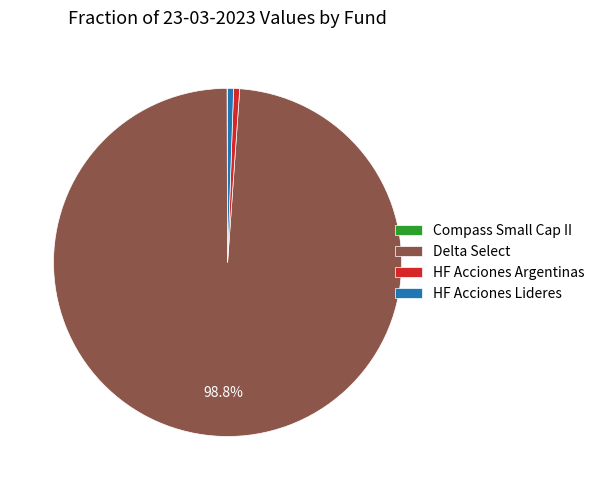

Is it true that HF Acciones Argentinas is 11% of the pie?

False